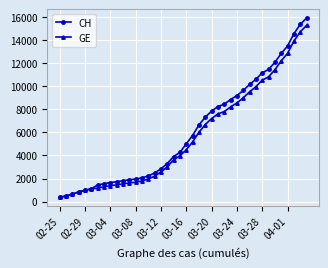

What is the minimum value for GE?

375